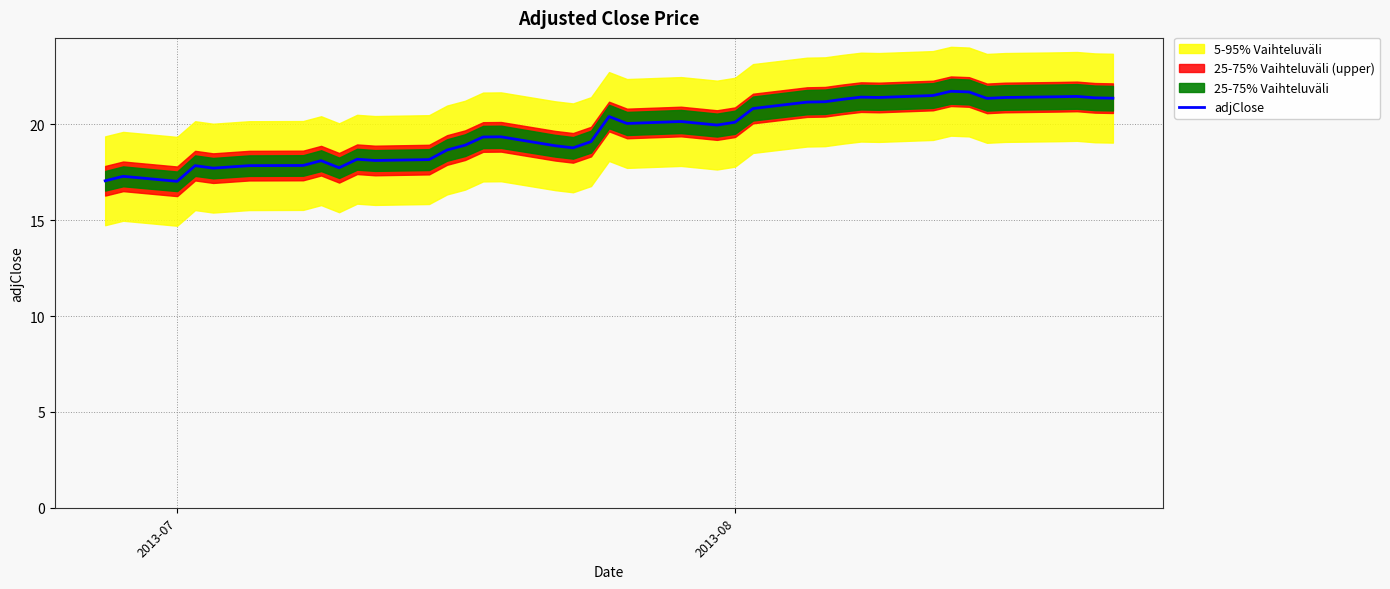

The value of adjClose at 2013-08 is 20.1. True or false?

True